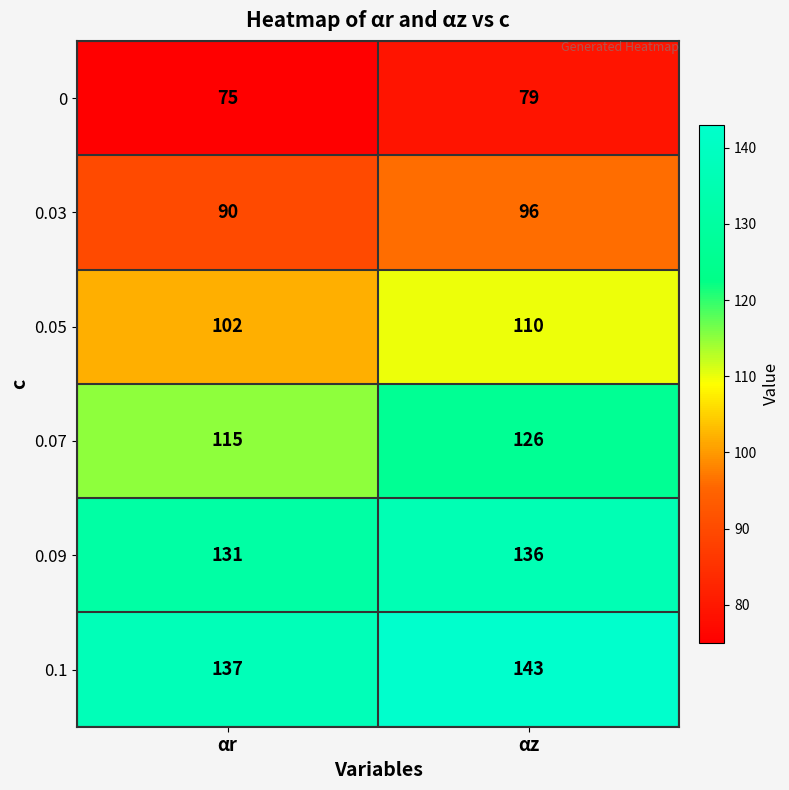

What is the approximate value of 0.05 at αr?

102